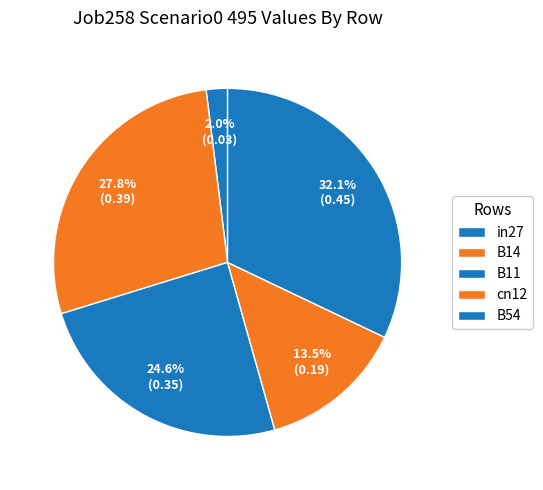

What percentage is the cn12 slice, to the nearest percent?

14%